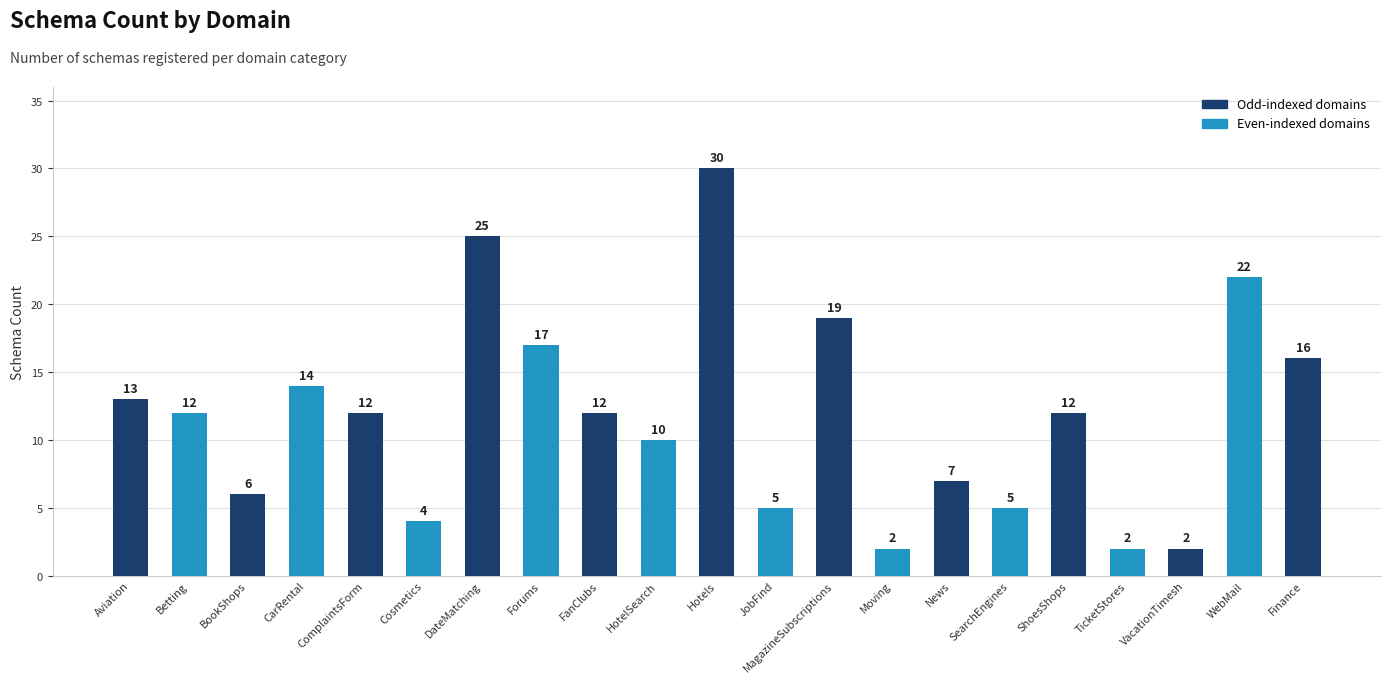

The value at Forums is 6. True or false?

False